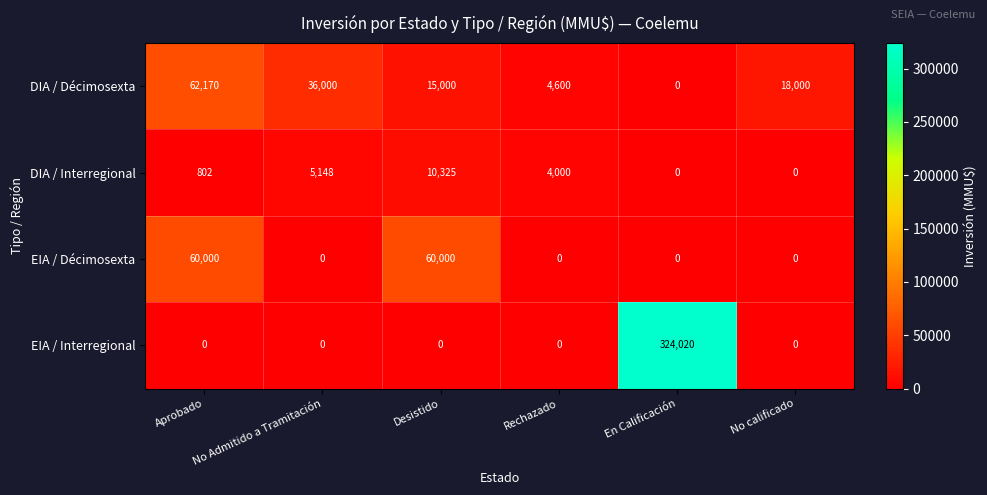

Which series has the largest range (max minus min)?

EIA / Interregional